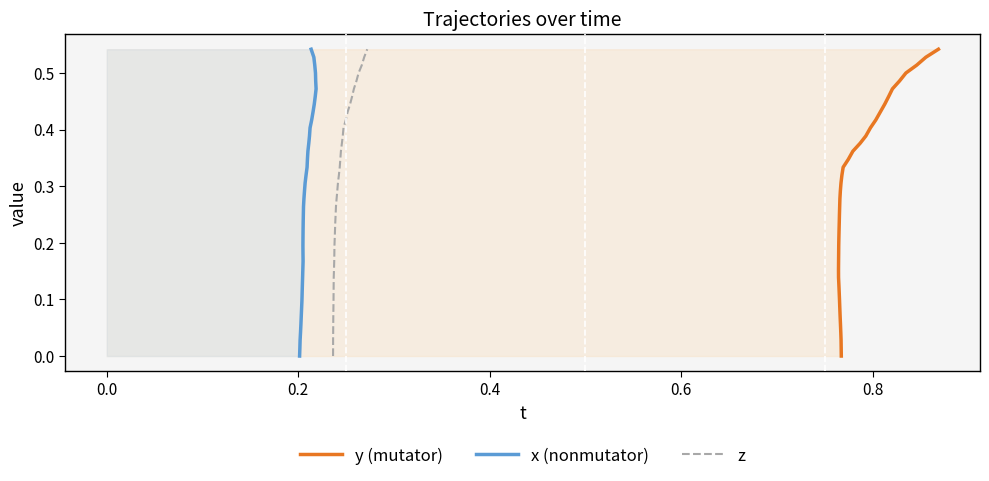

What is the difference between the second highest and second lowest values in the y (mutator) series?

0.5